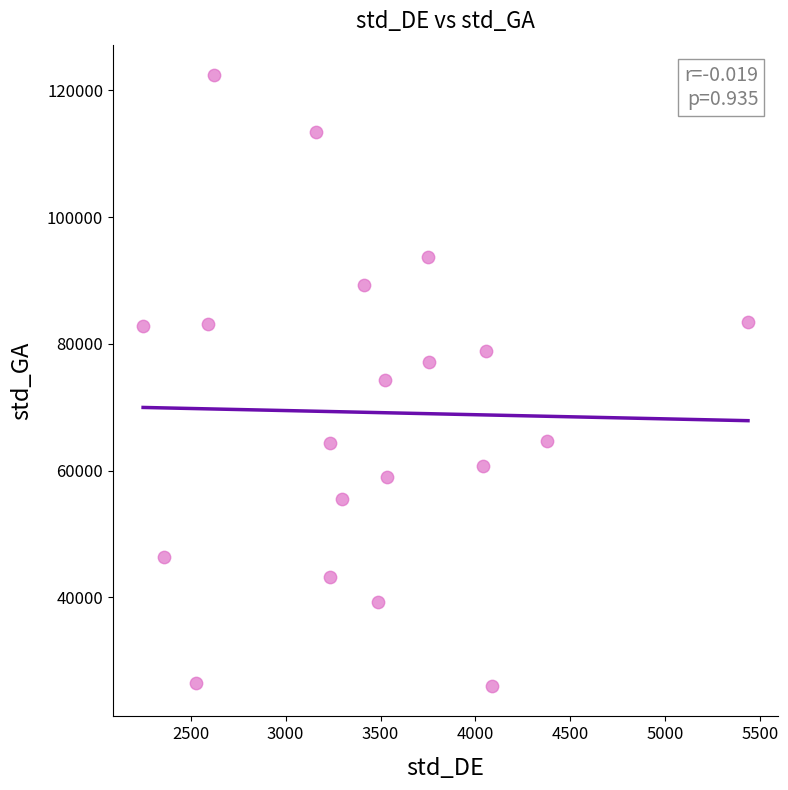

What is the range of Y values (max minus min)?

96336.4